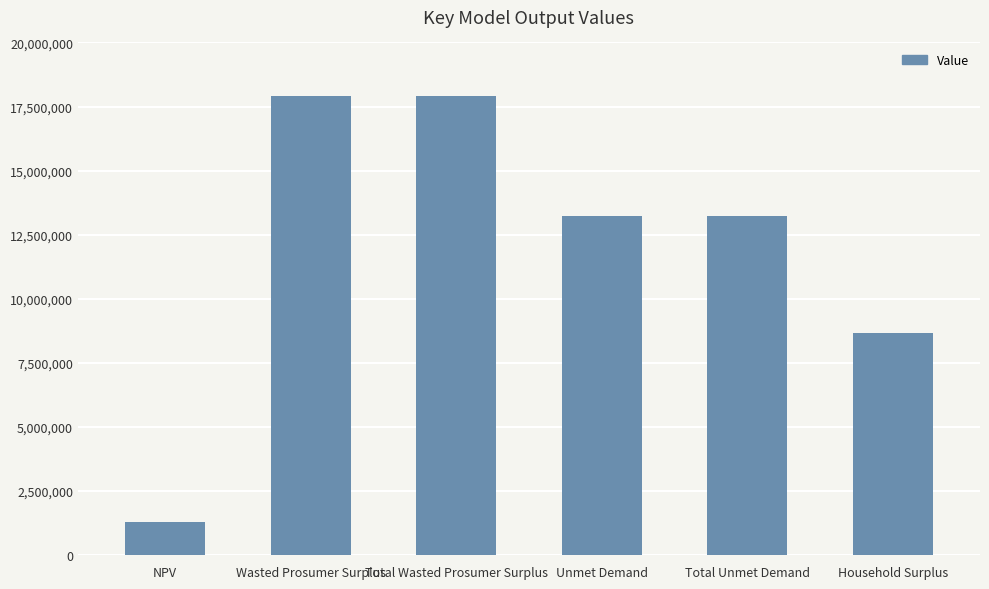

What is the difference between the maximum and minimum values?

16603177.6